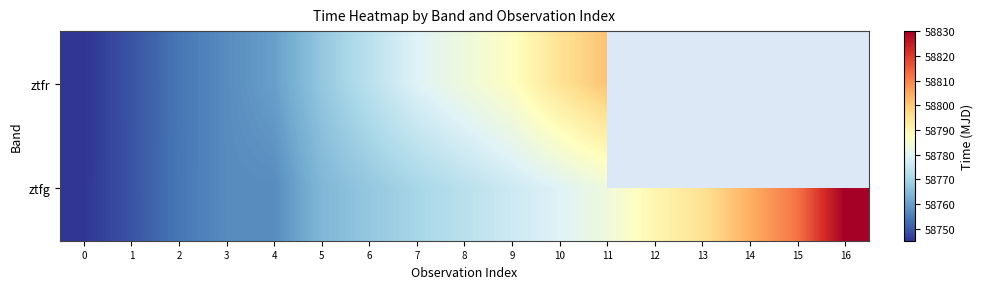

What is the difference between the highest and lowest values at 6?

5.9